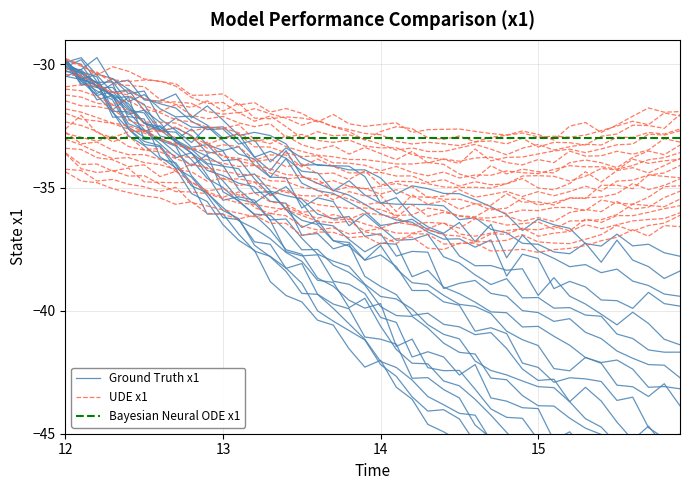

What is the average value of the X series?

-41.1